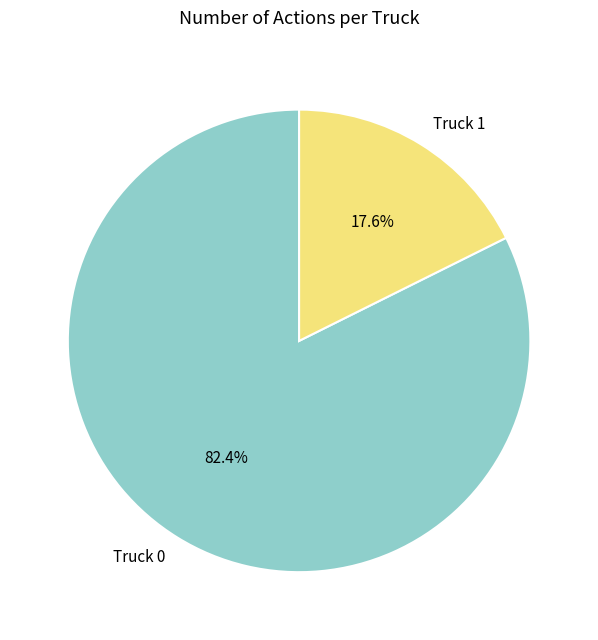

Which category has the biggest portion of the pie?

Truck 0